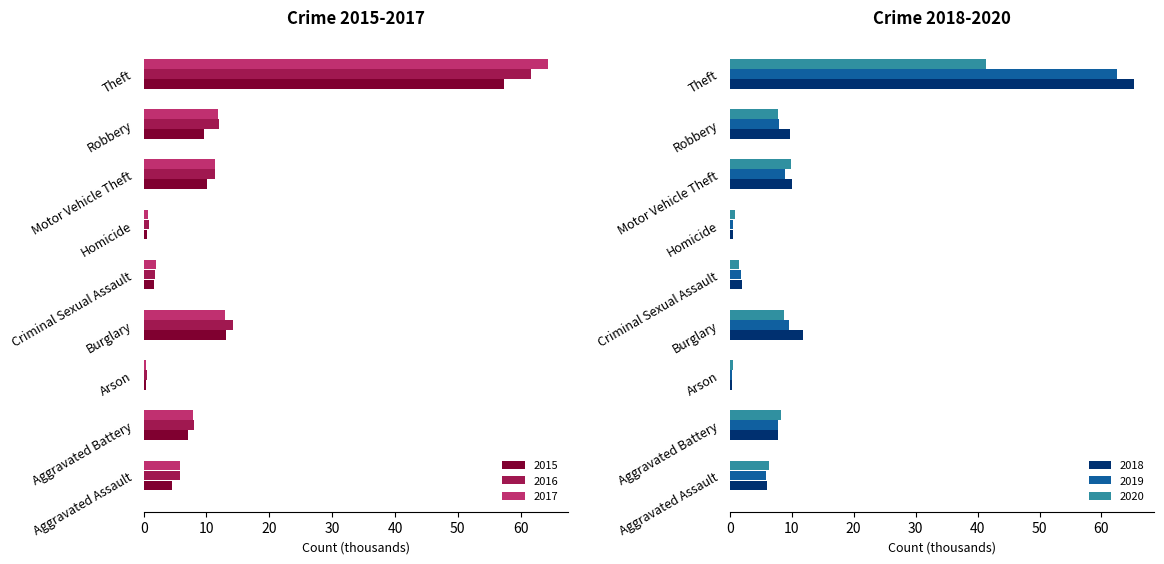

Rank the series by their maximum value, from highest to lowest.

2018, 2017, 2019, 2016, 2015, 2020